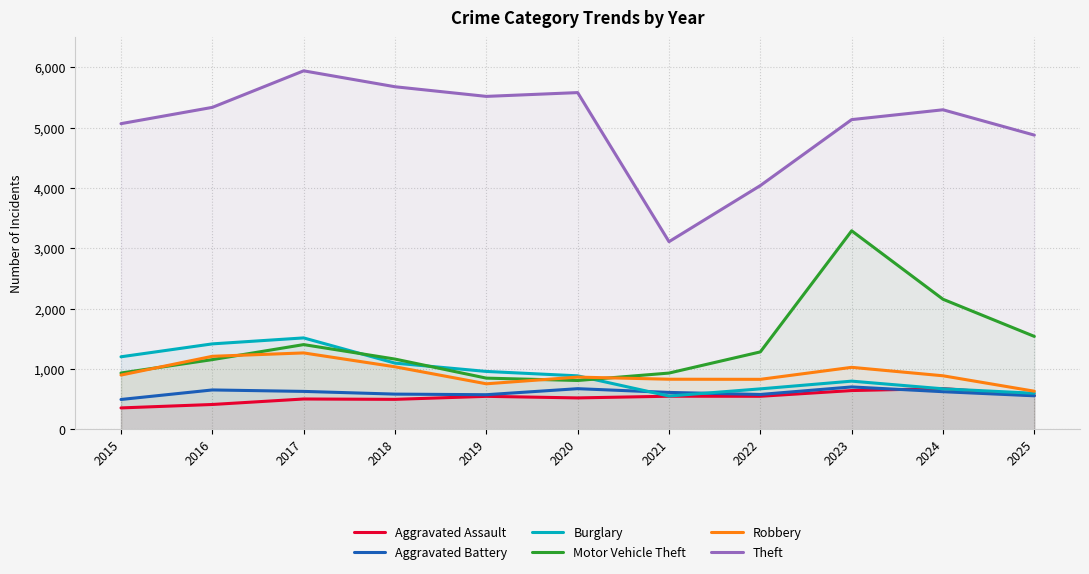

Which series has the largest total across all categories?

Theft